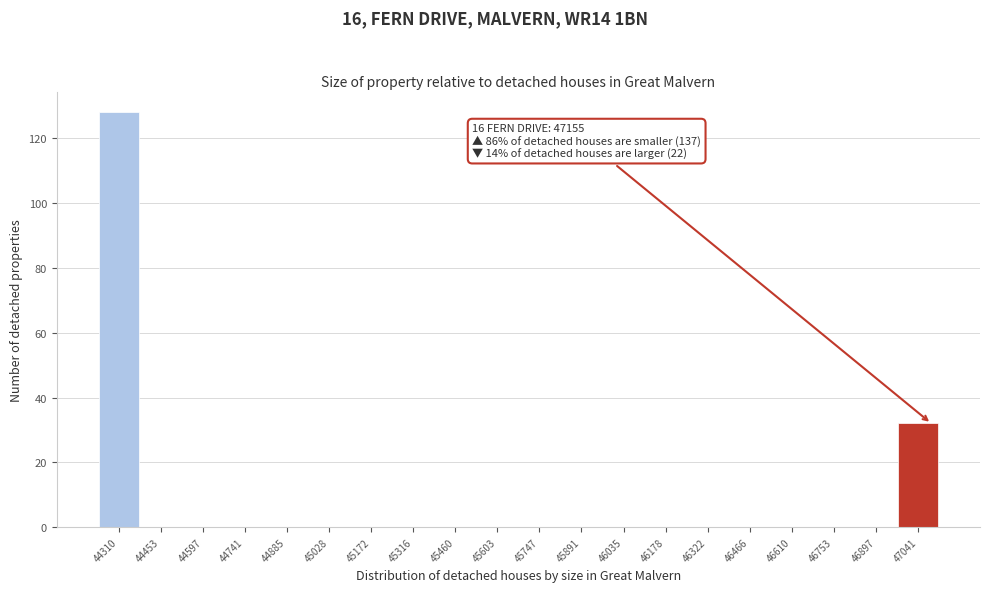

Reading left to right, what are all the values shown in this chart?

44310=128	44453=0	44597=0	44741=0	44885=0	45028=0	45172=0	45316=0	45460=0	45603=0	45747=0	45891=0	46035=0	46178=0	46322=0	46466=0	46610=0	46753=0	46897=0	47041=32